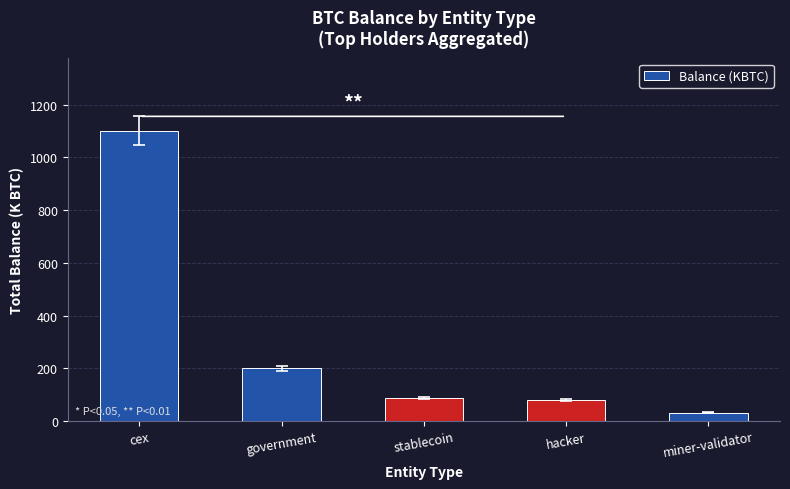

What is the sum of all values?

1498.6